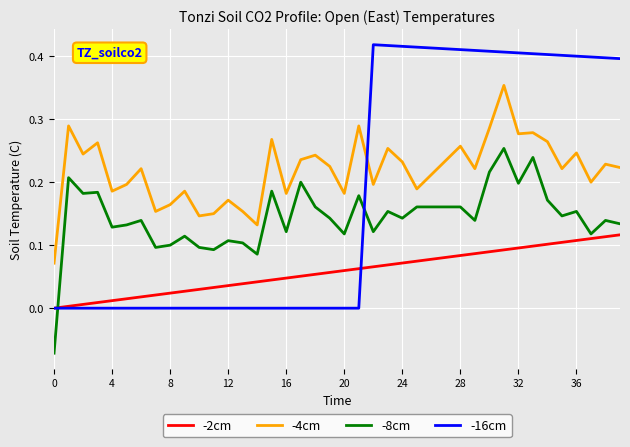

How many lines are shown in the chart?

4